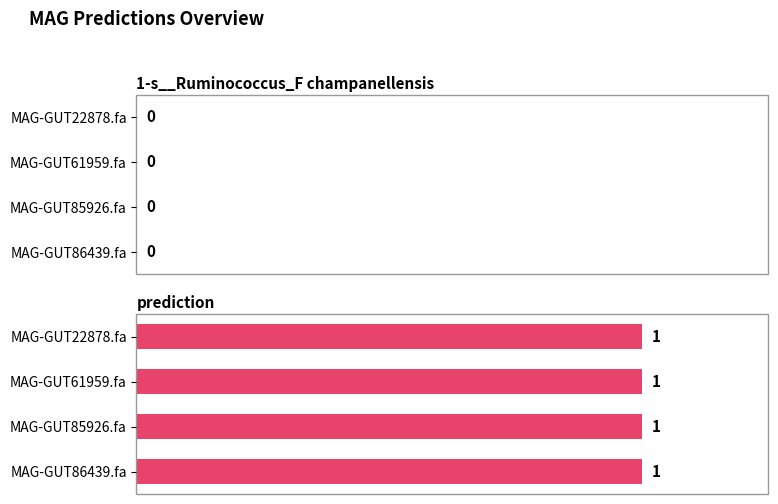

At how many categories does at least one series exceed 0?

4